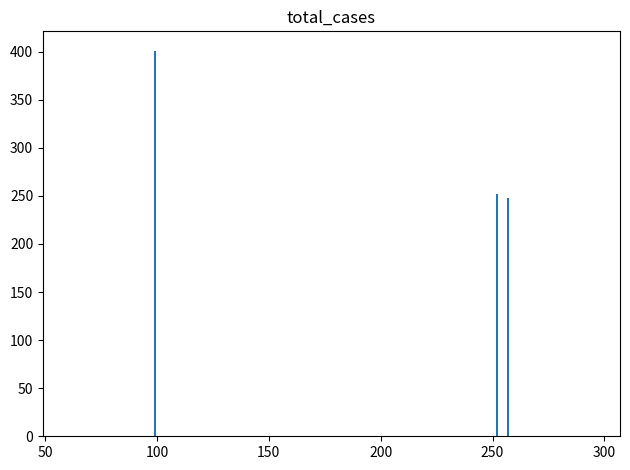

Does the chart contain stacked bars?

No